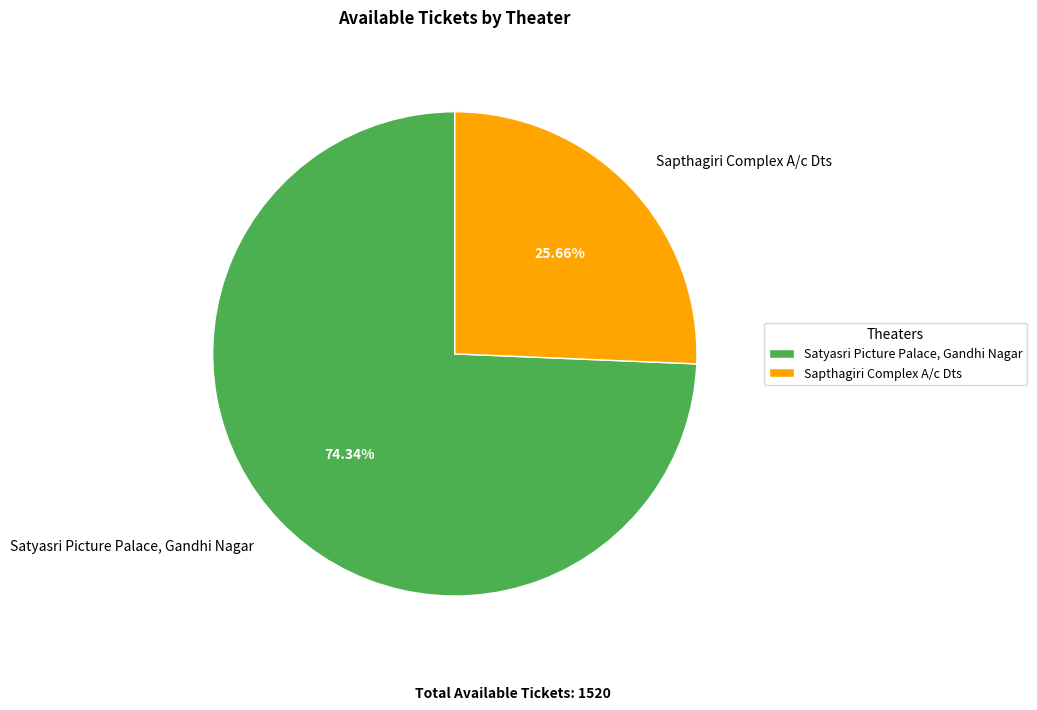

Which slice represents more than half of the pie?

Satyasri Picture Palace, Gandhi Nagar